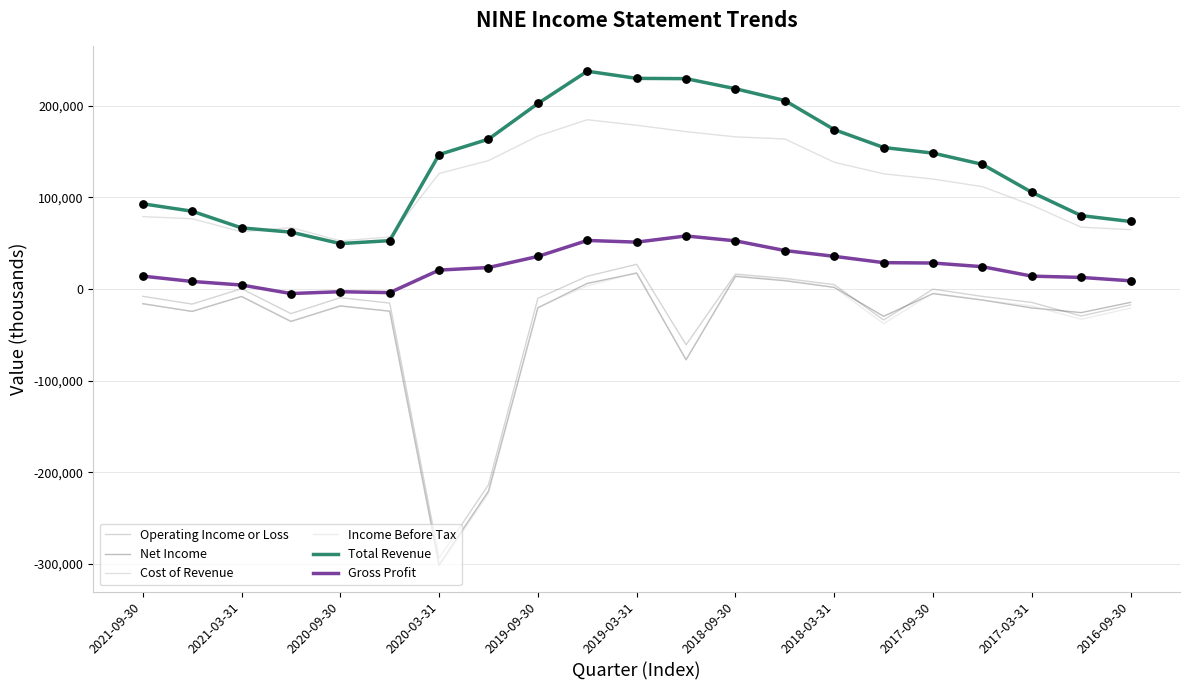

Which series has the largest range (max minus min)?

Income Before Tax